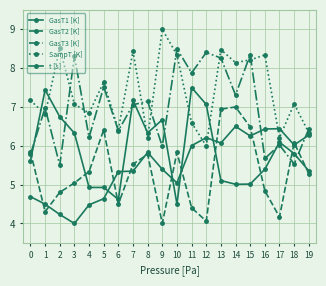

How many lines are shown in the chart?

5